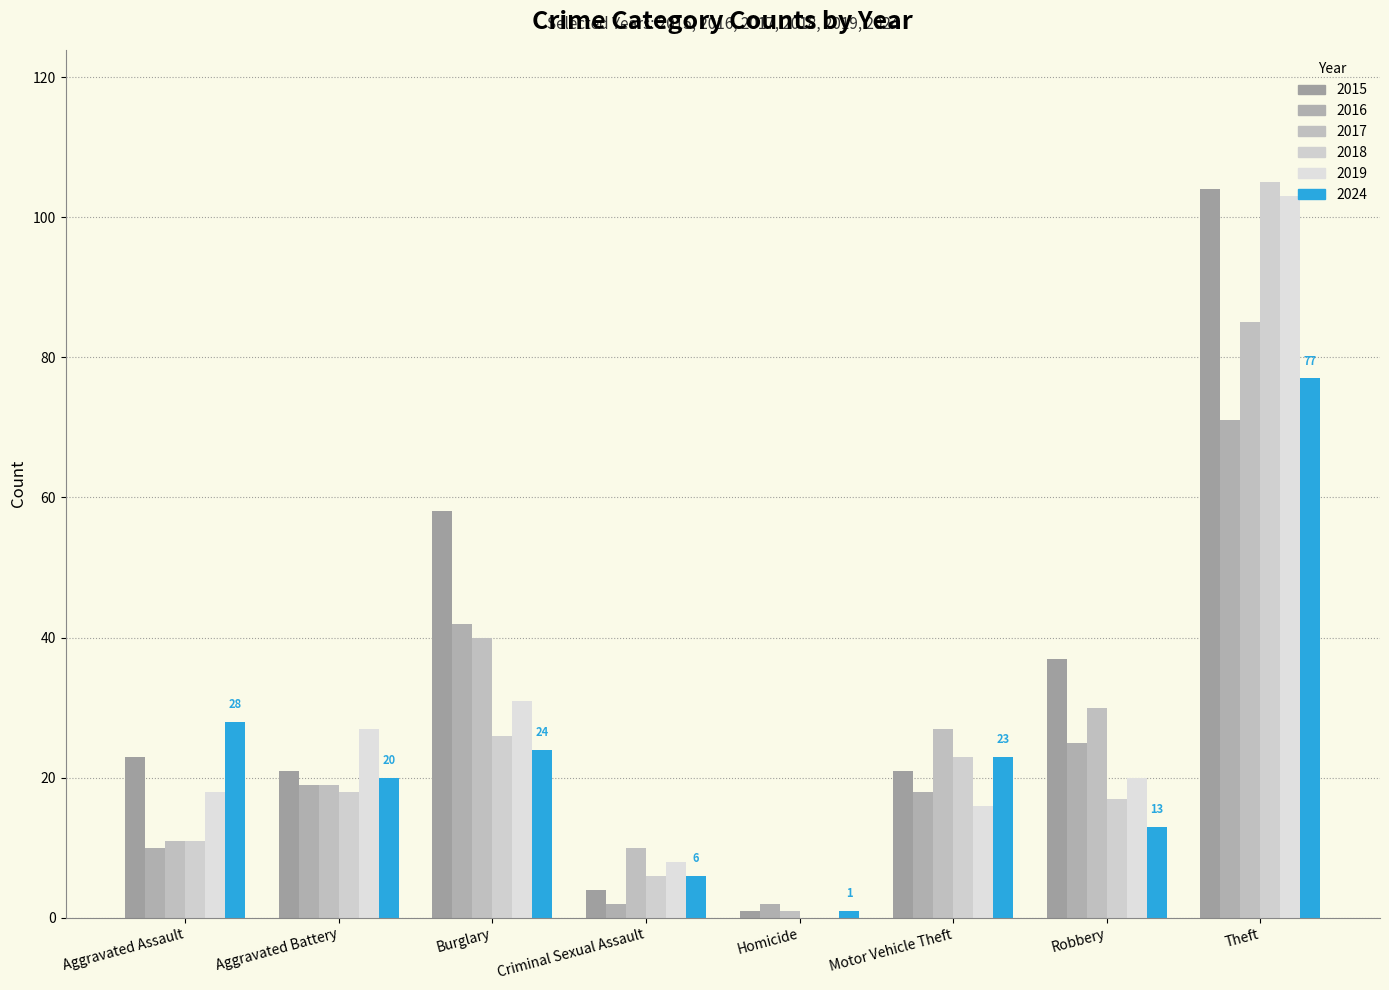

Which has a higher value, Homicide or Aggravated Assault?

Aggravated Assault